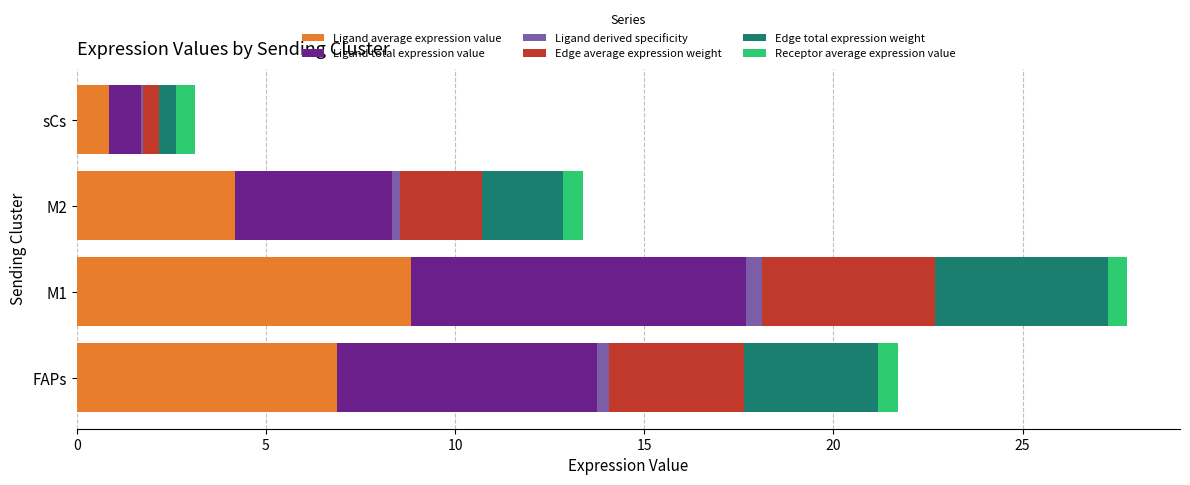

At which category is the sum across all series the highest?

M1